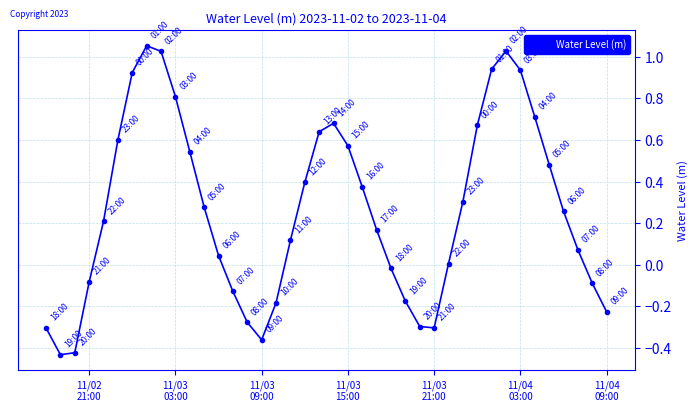

What is the difference between the maximum and second lowest values?

1.5